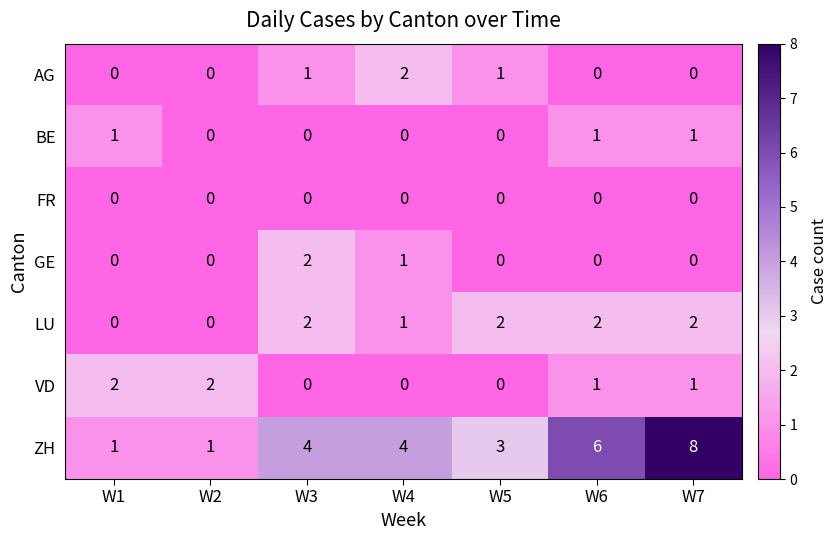

At which label does AG reach its peak?

W4